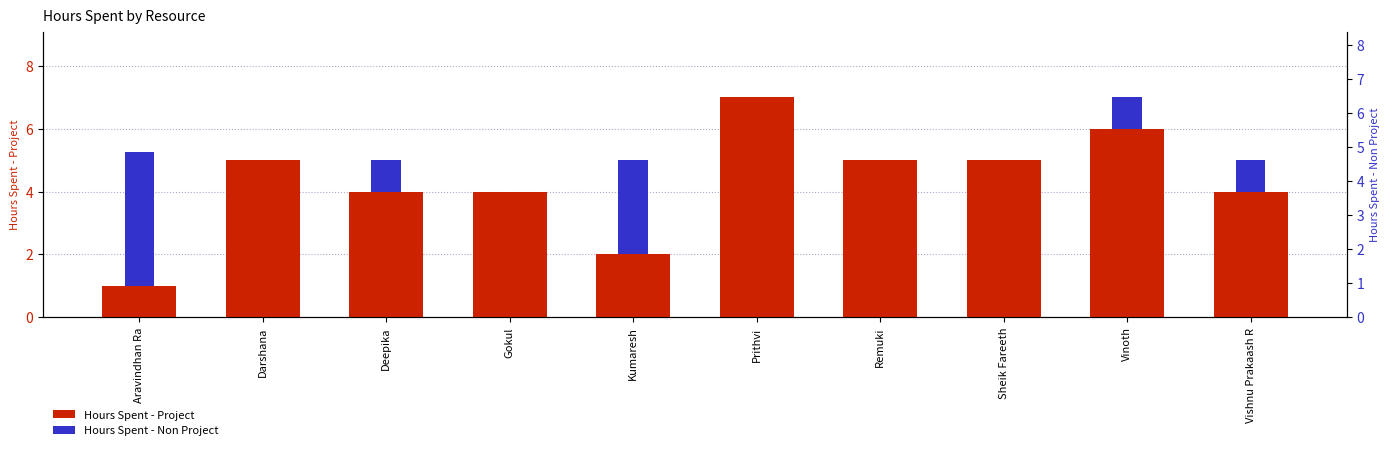

Which series has the widest spread of values?

Hours Spent - Project